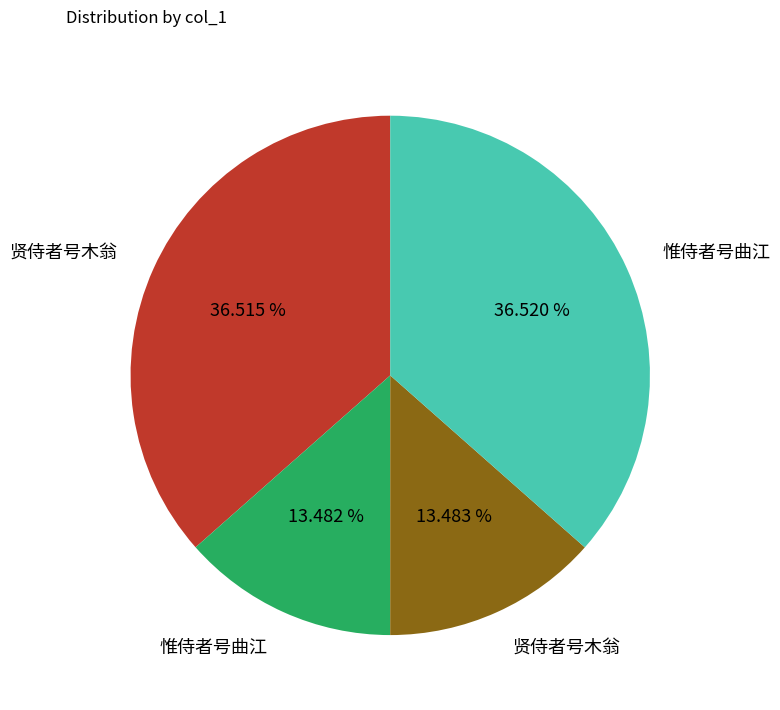

Does any single category account for the majority?

No